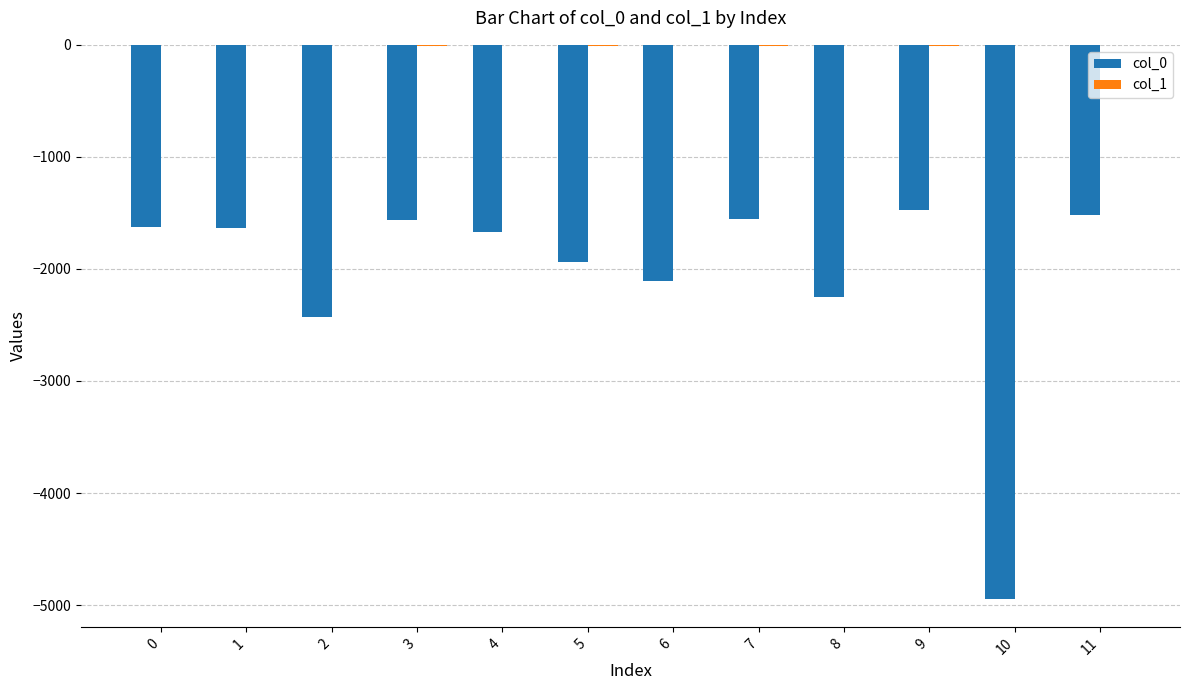

What is the total value across all series at 8?

-2247